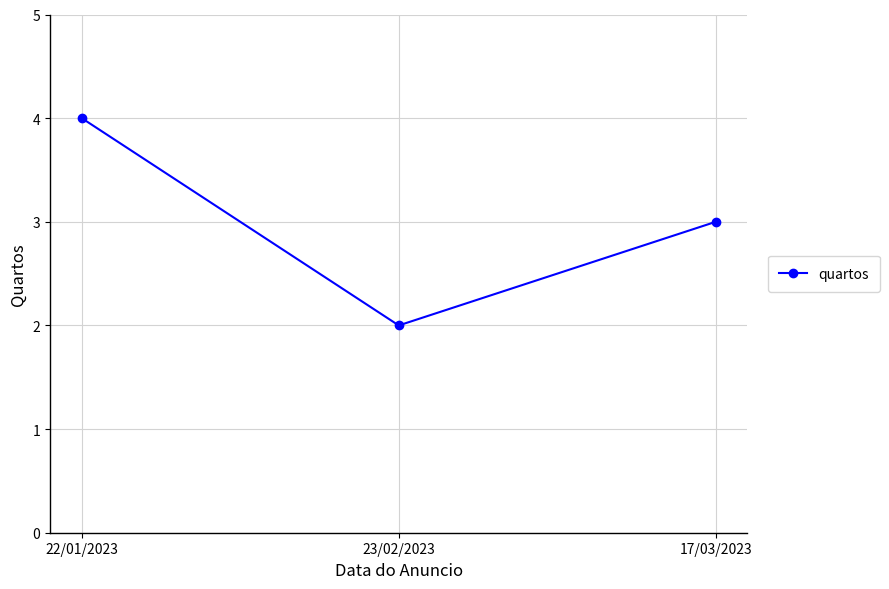

Approximately how many times larger is the value at 22/01/2023 compared to 17/03/2023?

1.3